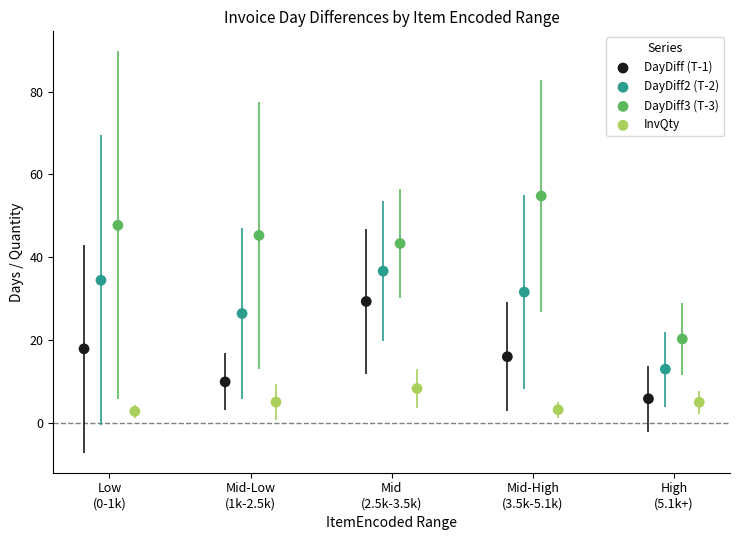

Which series contains the highest Y value?

DayDiff3 (T-3)